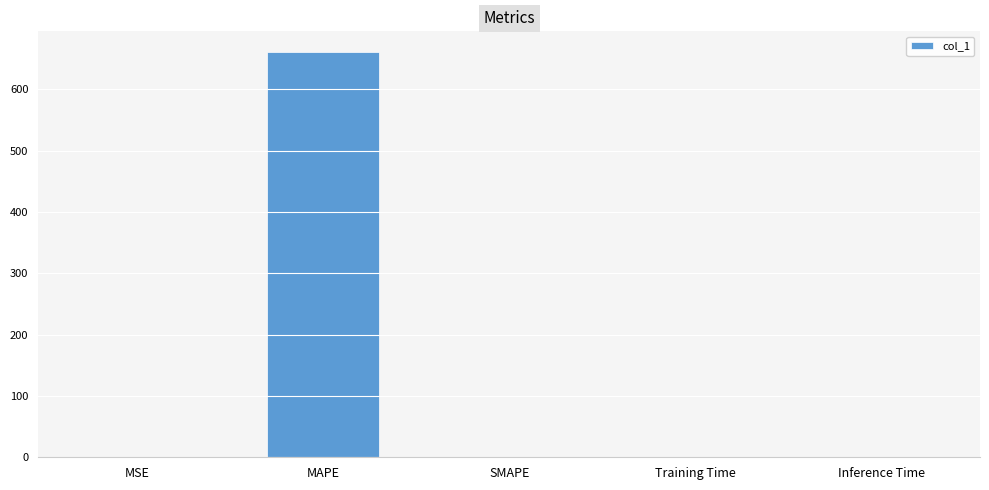

Are the bars horizontal?

No